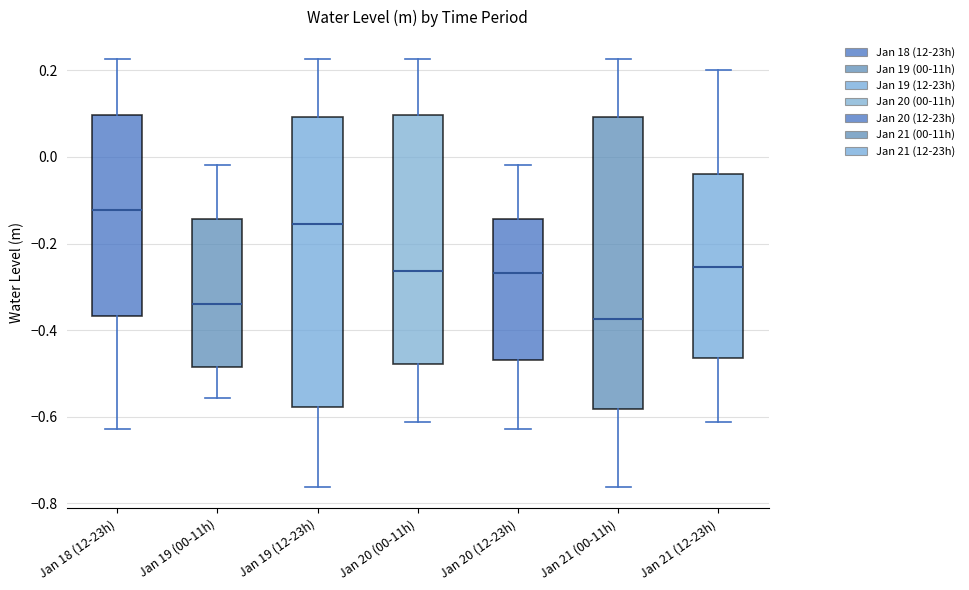

Reading left to right, read every box against the y-axis: the position of its median line, the range the box covers, and the ends of its whiskers. The values are not printed on the chart, so give them approximately, as read against the axis.

Jan 18 (12-23h): median -0.12, box -0.36 to 0.10, whiskers -0.62 to 0.22
Jan 19 (00-11h): median -0.34, box -0.48 to -0.14, whiskers -0.56 to -0.02
Jan 19 (12-23h): median -0.16, box -0.58 to 0.10, whiskers -0.76 to 0.22
Jan 20 (00-11h): median -0.26, box -0.48 to 0.10, whiskers -0.62 to 0.22
Jan 20 (12-23h): median -0.26, box -0.46 to -0.14, whiskers -0.62 to -0.02
Jan 21 (00-11h): median -0.38, box -0.58 to 0.10, whiskers -0.76 to 0.22
Jan 21 (12-23h): median -0.26, box -0.46 to -0.04, whiskers -0.62 to 0.20